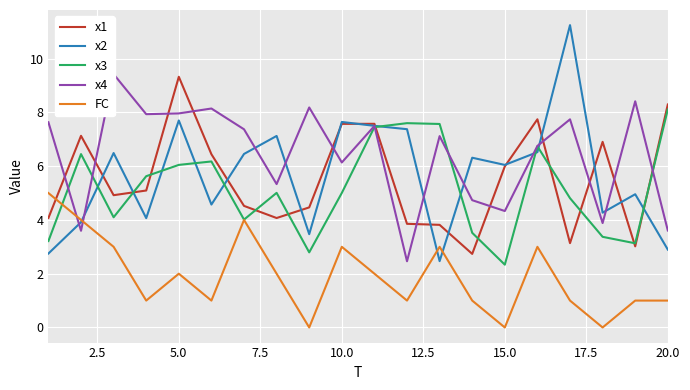

How many categories are shown in the chart?

20